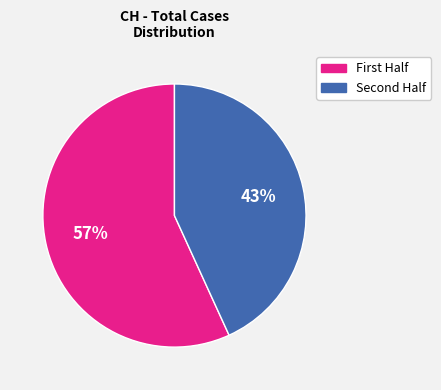

Is there a majority slice in this chart?

Yes